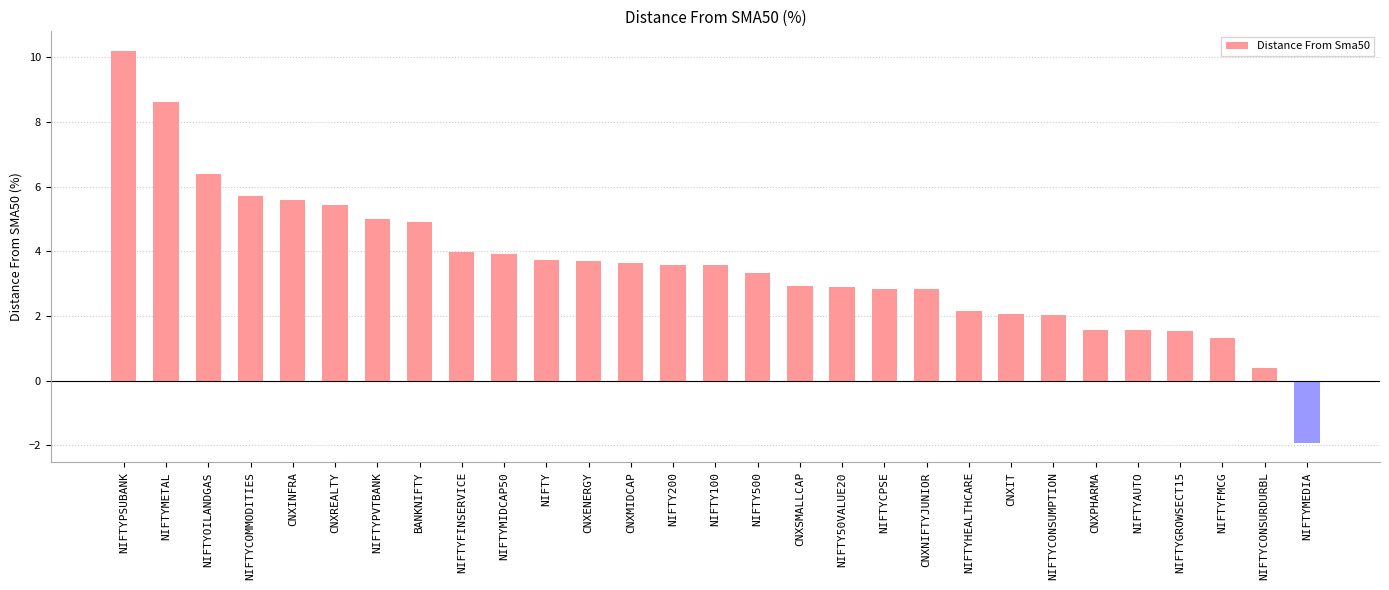

The chart shows a value of 4.8 at NIFTY500. True or false?

False